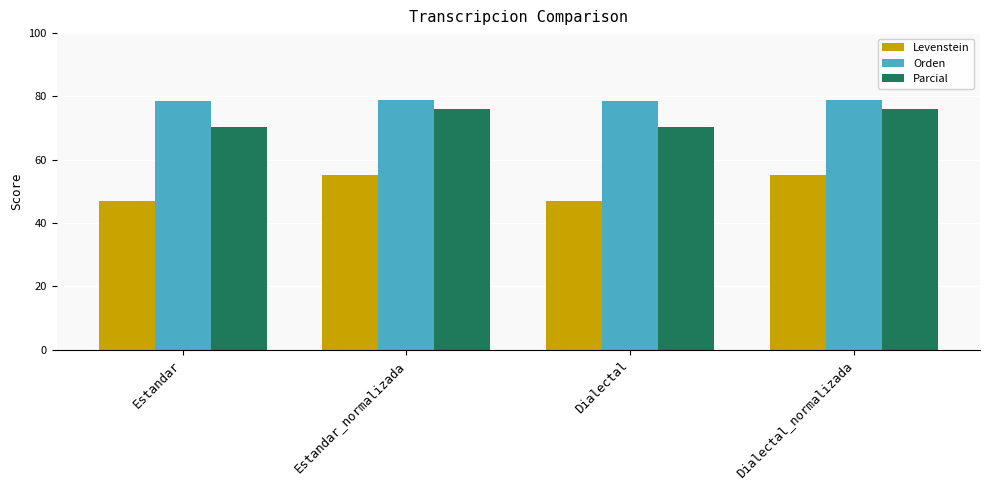

What is the greatest value displayed?

78.9